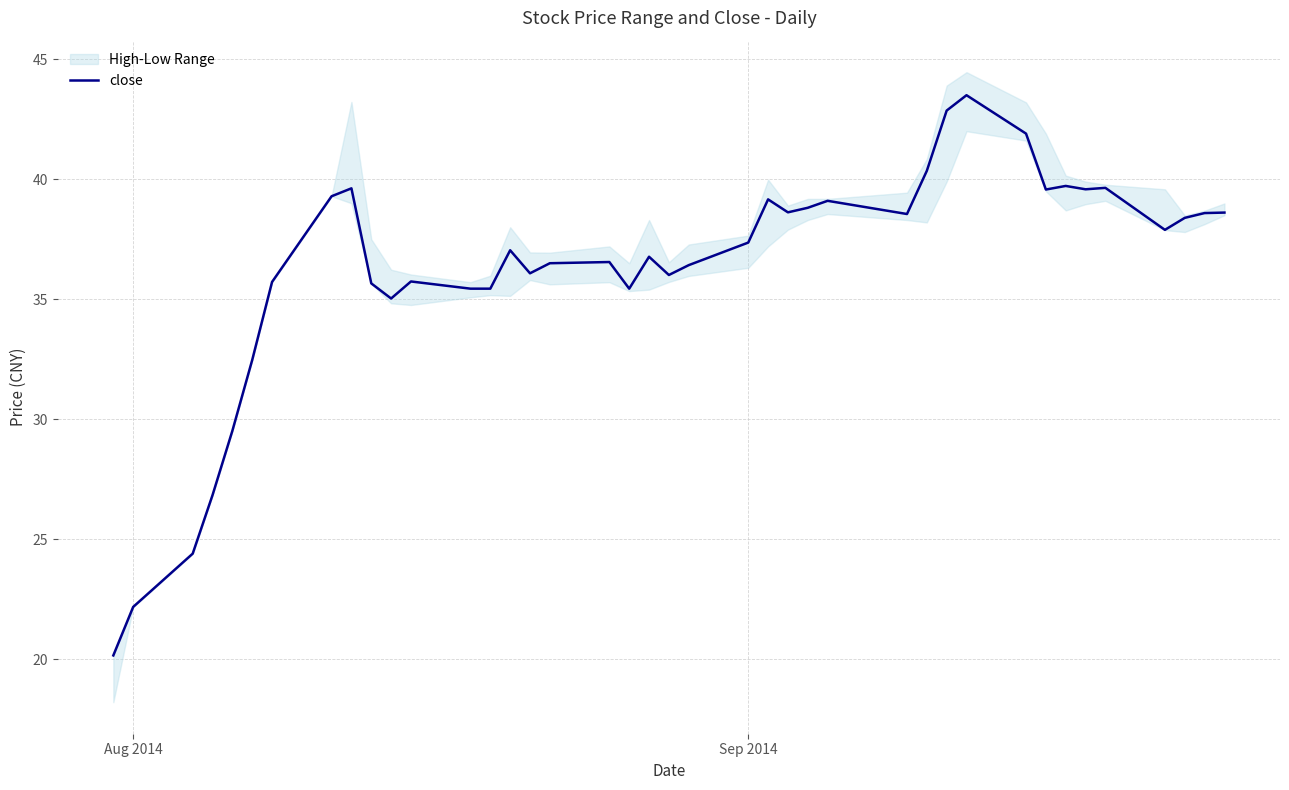

True or false: the data shows 77.1 at 30.

False